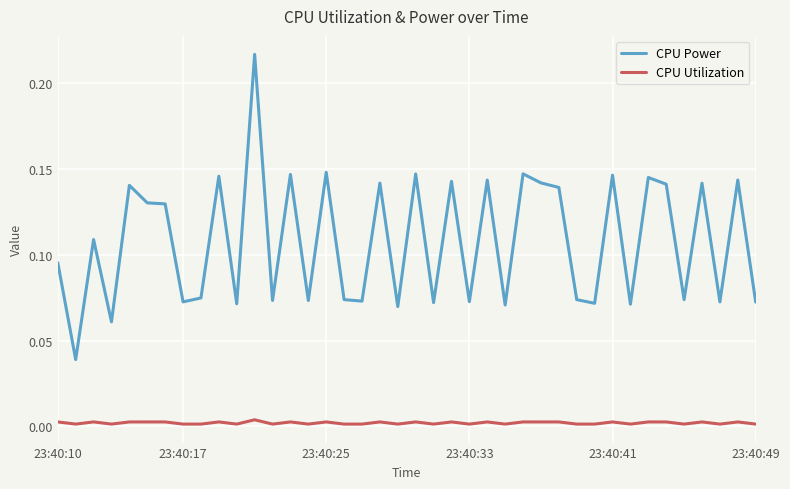

List the series in order of their overall mean, highest first.

CPU Power, CPU Utilization